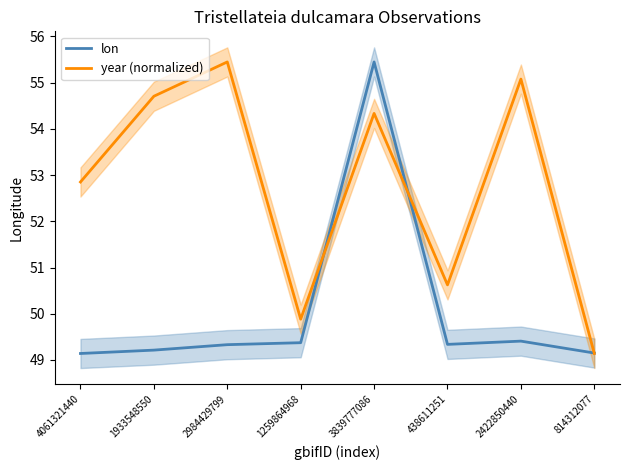

What is the sum of the lon values at 1933548550 and 2422850440?

98.6